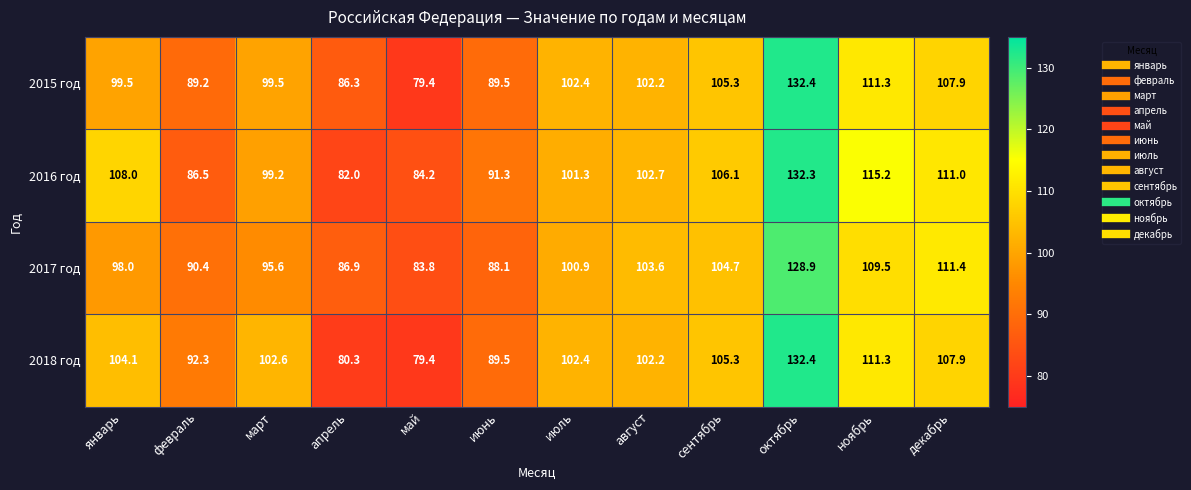

What is the difference between the 2018 год values at февраль and май?

12.9